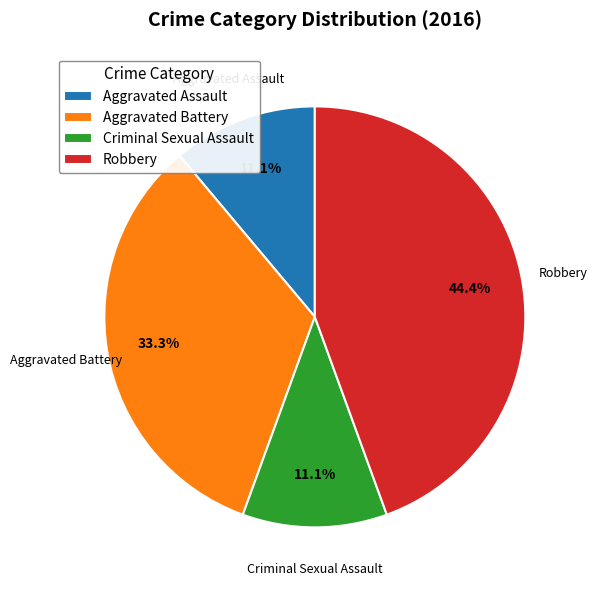

Is there any slice that represents more than half of the pie?

No